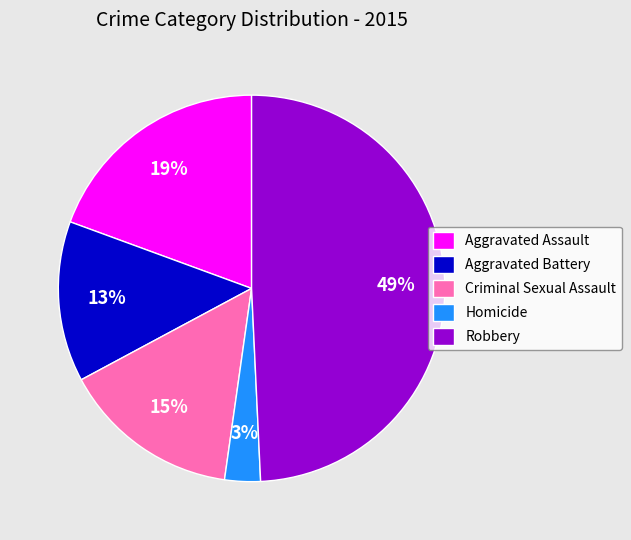

Which slice is the smallest?

Homicide